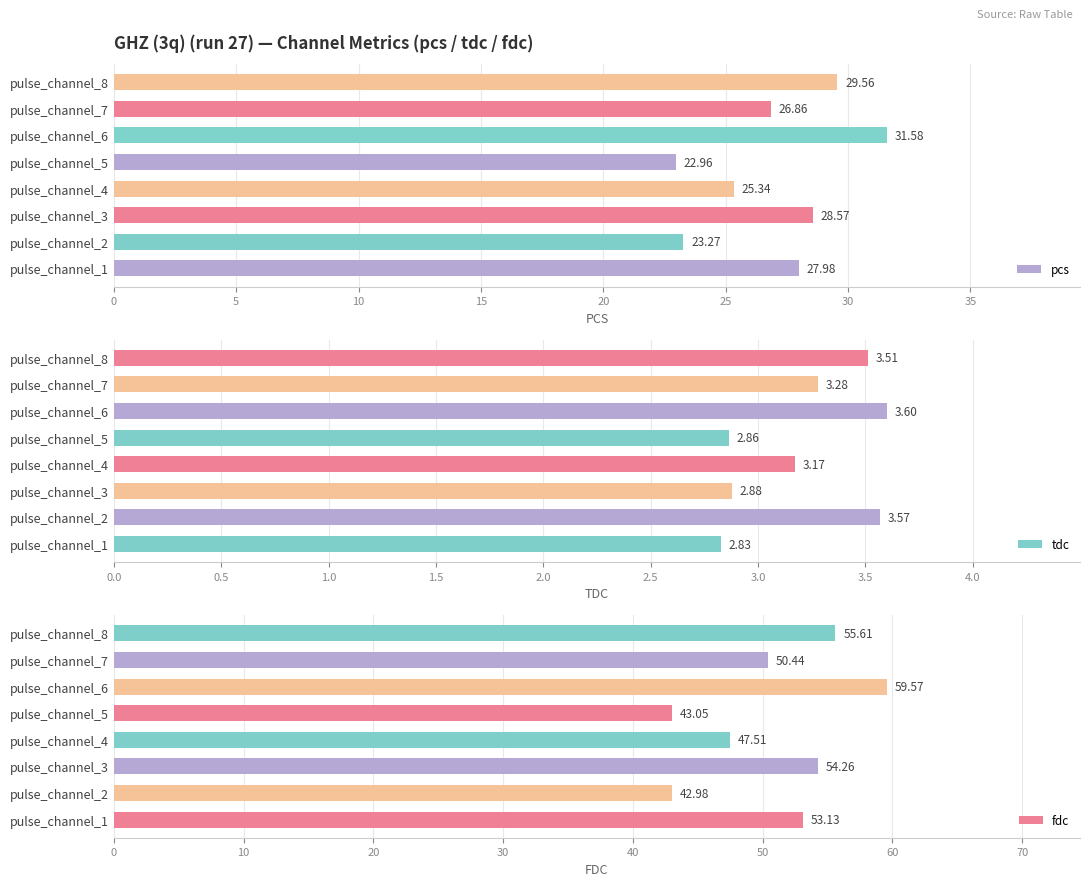

What is the average value of the pcs series?

27.0